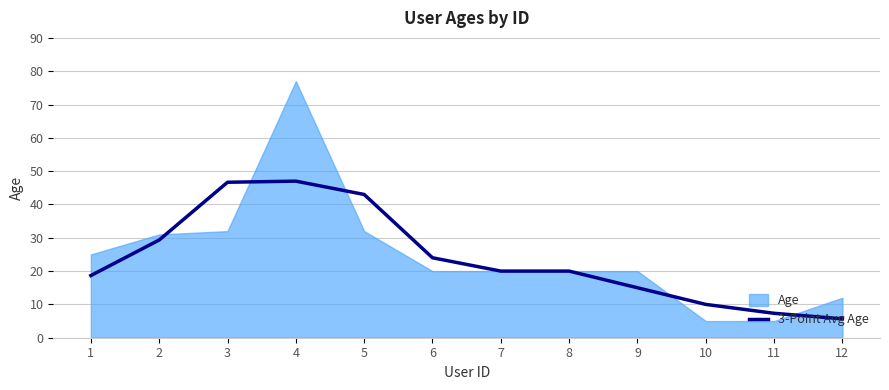

True or false: 3-Point Avg Age has a value of 37.3 at 6.

False